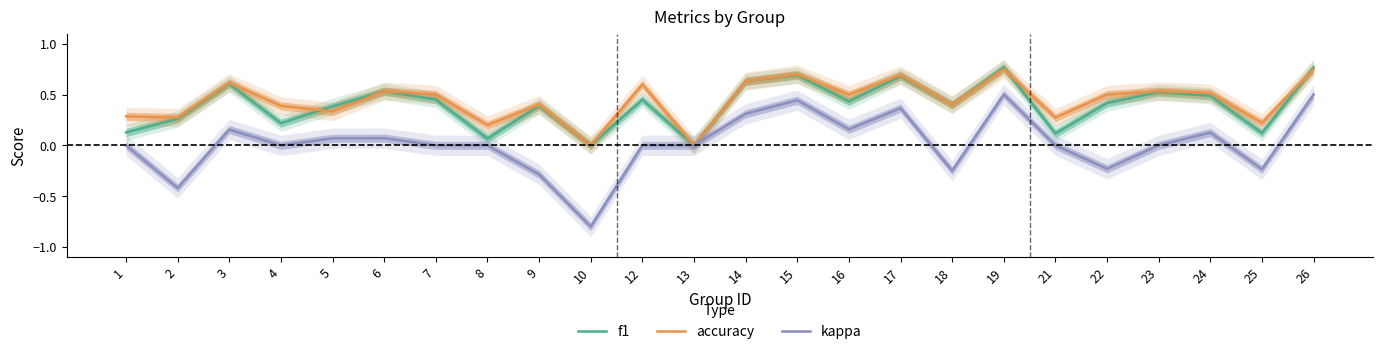

True or false: kappa and f1 cross at least once.

False